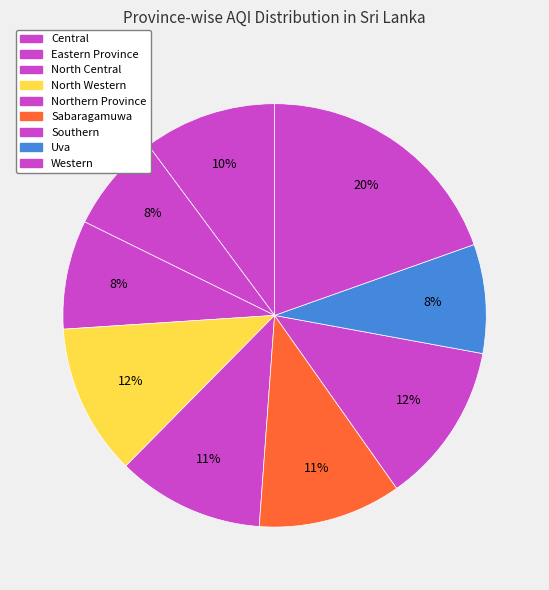

Rank the categories by value from lowest to highest.

Eastern Province, North Central, Uva, Central, Sabaragamuwa, Northern Province, North Western, Southern, Western